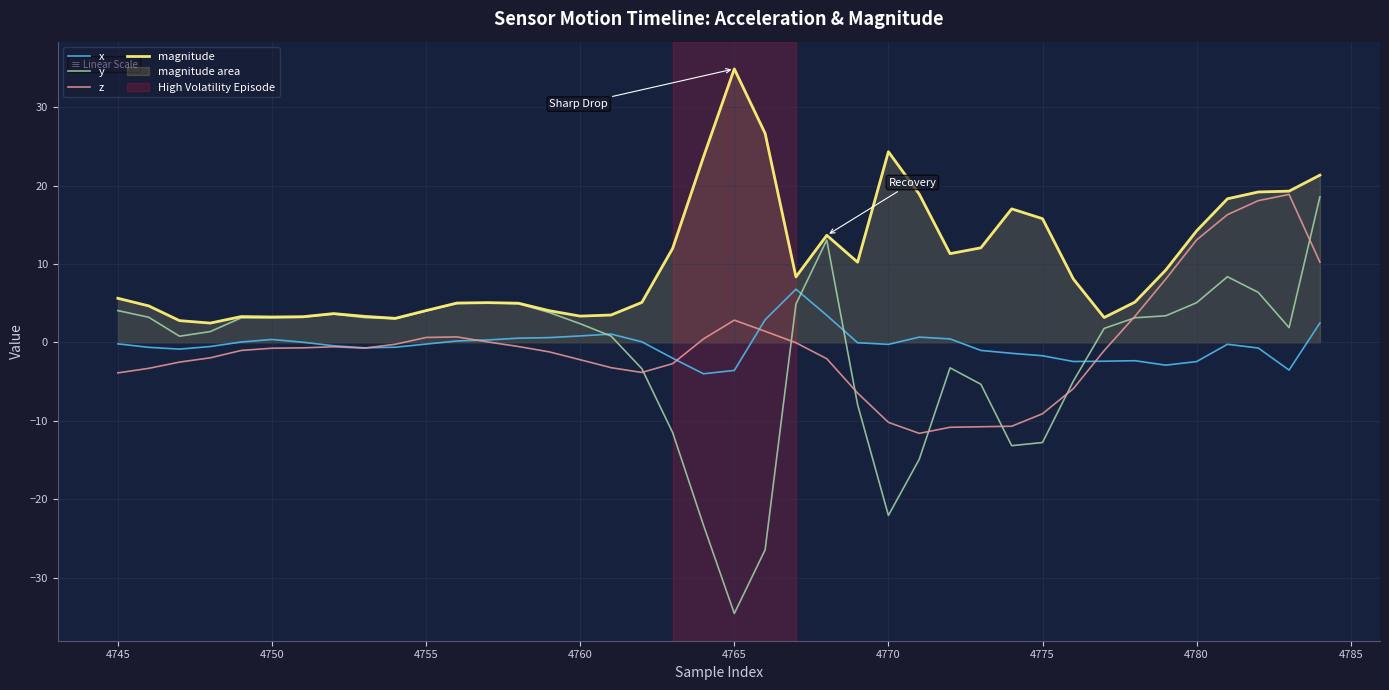

Which label corresponds to the smallest value in the chart?

4765